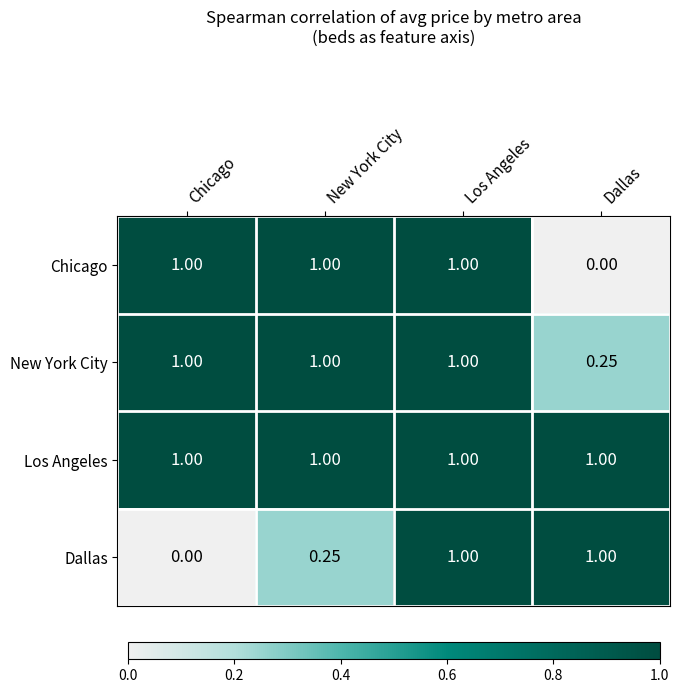

Is the value of Dallas at Chicago greater than the value of New York City at Los Angeles?

No